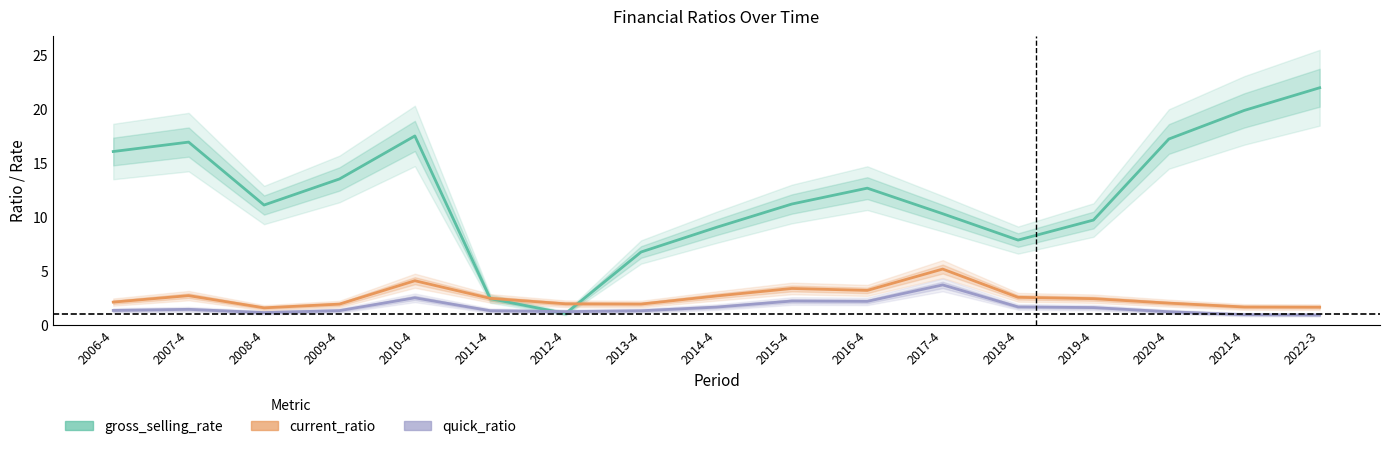

What is the label of the 14th point from the right?

2009-4